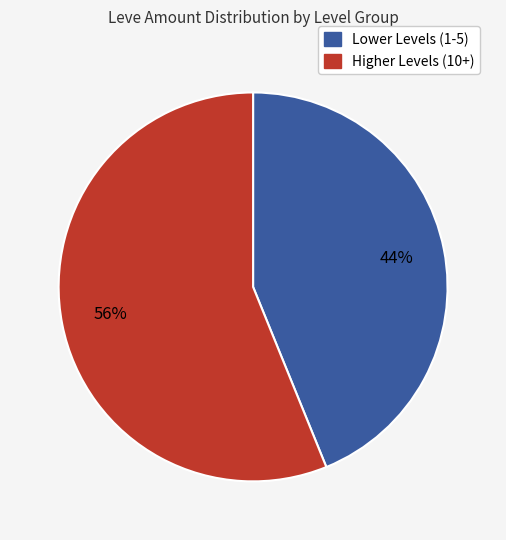

Is there a majority slice in this chart?

Yes